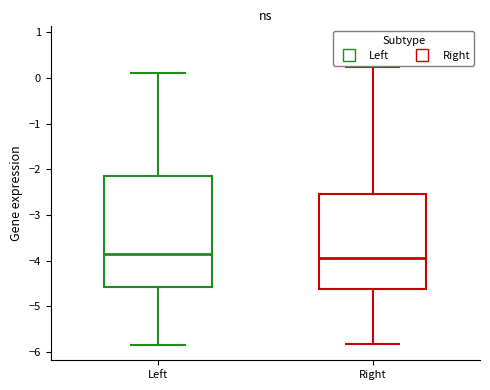

Which box is the tallest, from its lower edge to its upper edge?

Left